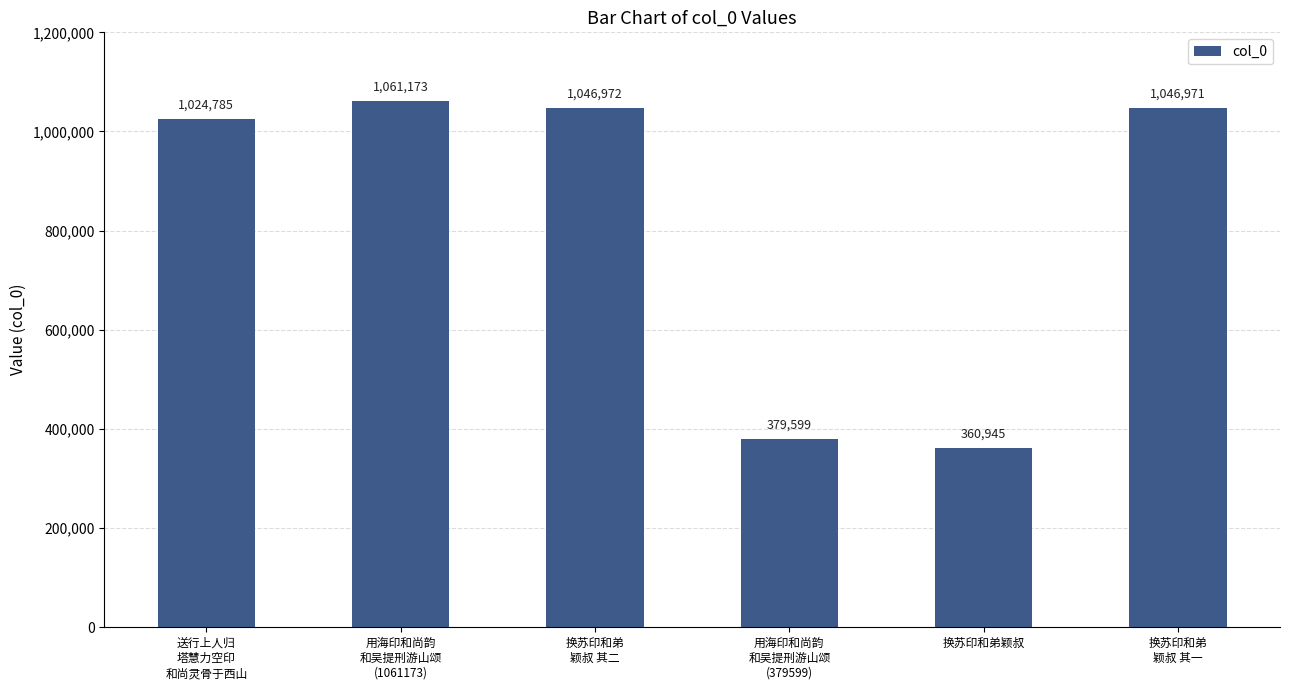

Reading left to right, what are all the values shown in this chart?

送行上人归
塔慧力空印
和尚灵骨于西山=1024785	用海印和尚韵
和吴提刑游山颂
(1061173)=1061173	换苏印和弟
颖叔 其二=1046972	用海印和尚韵
和吴提刑游山颂
(379599)=379599	换苏印和弟颖叔=360945	换苏印和弟
颖叔 其一=1046971